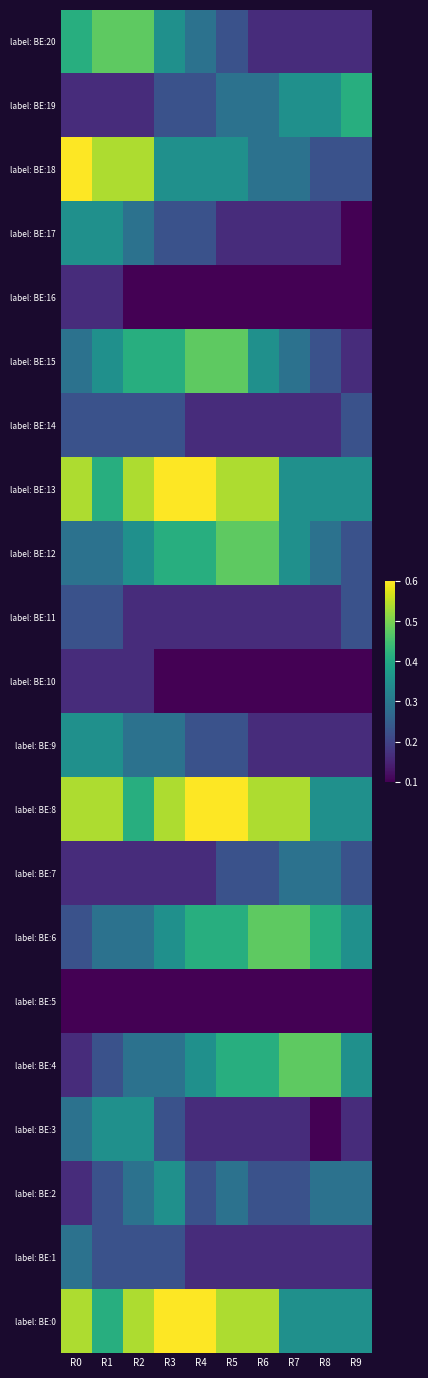

Between R3 and R9, which is larger?

R3